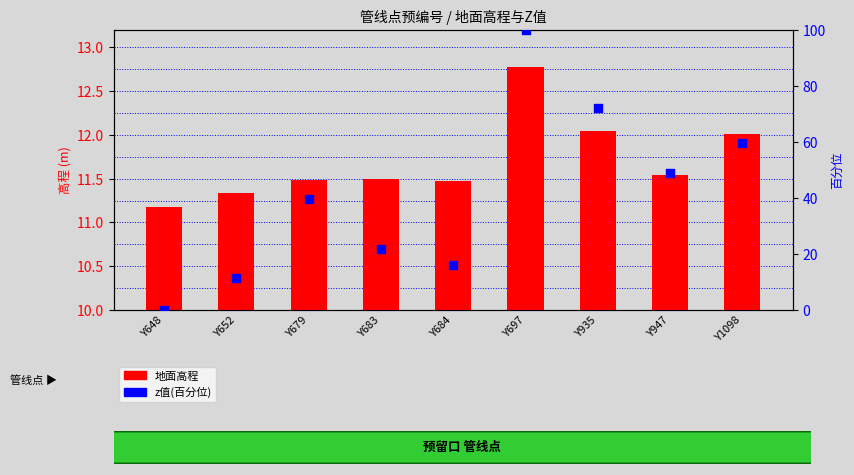

At how many categories does at least one series exceed 83?

1